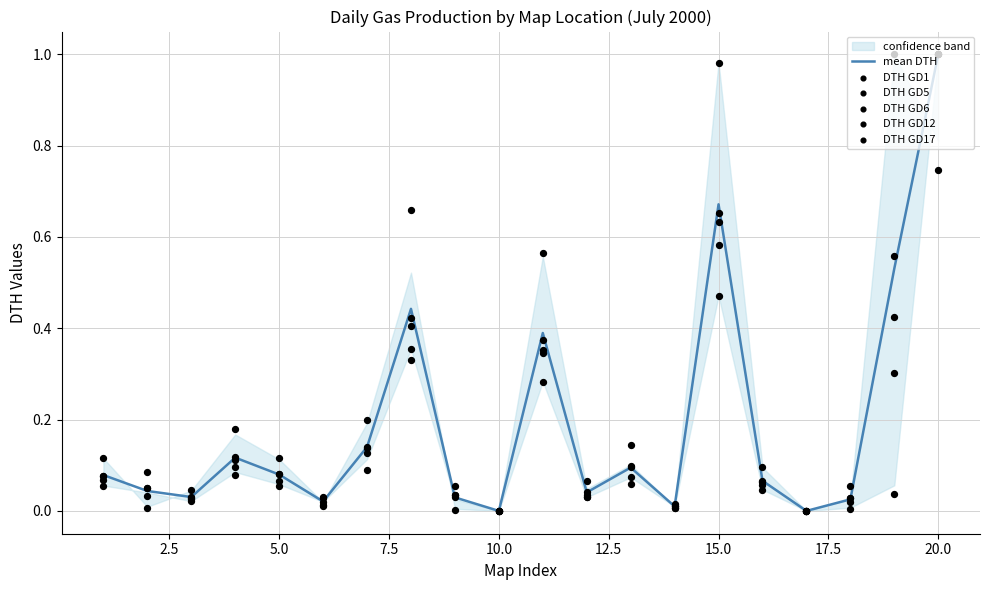

At how many categories does at least one series exceed 0?

18